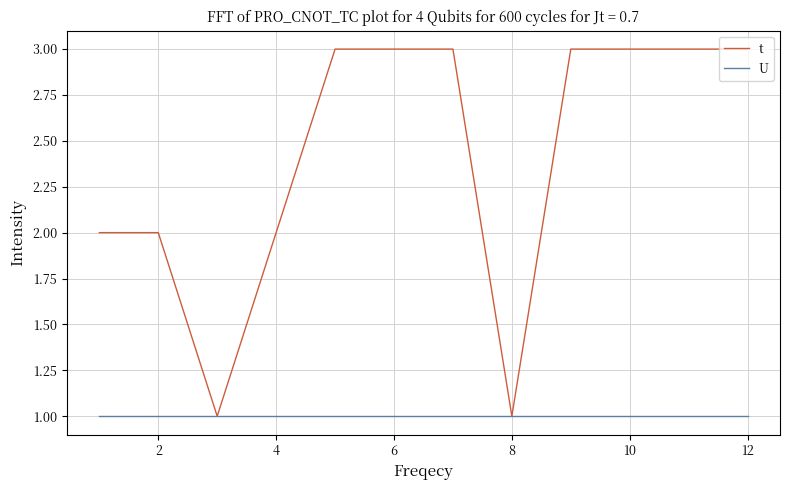

Reading left to right, list all the values displayed in this chart.

t: 2	2	1	2	3	3	3	1	3	3	3	3
U: 1	1	1	1	1	1	1	1	1	1	1	1